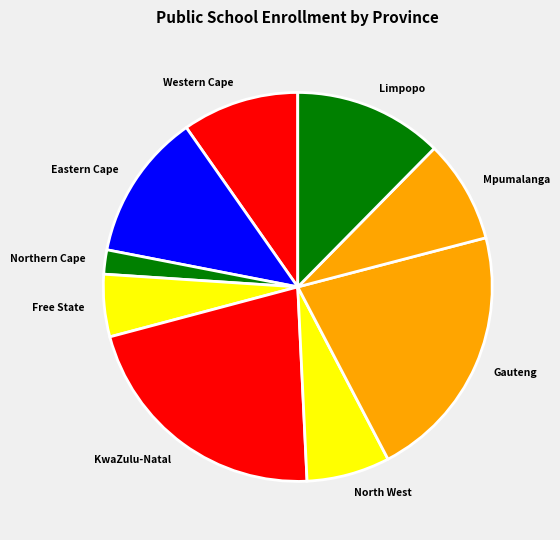

Combined, do KwaZulu-Natal and Eastern Cape account for over 50%?

No